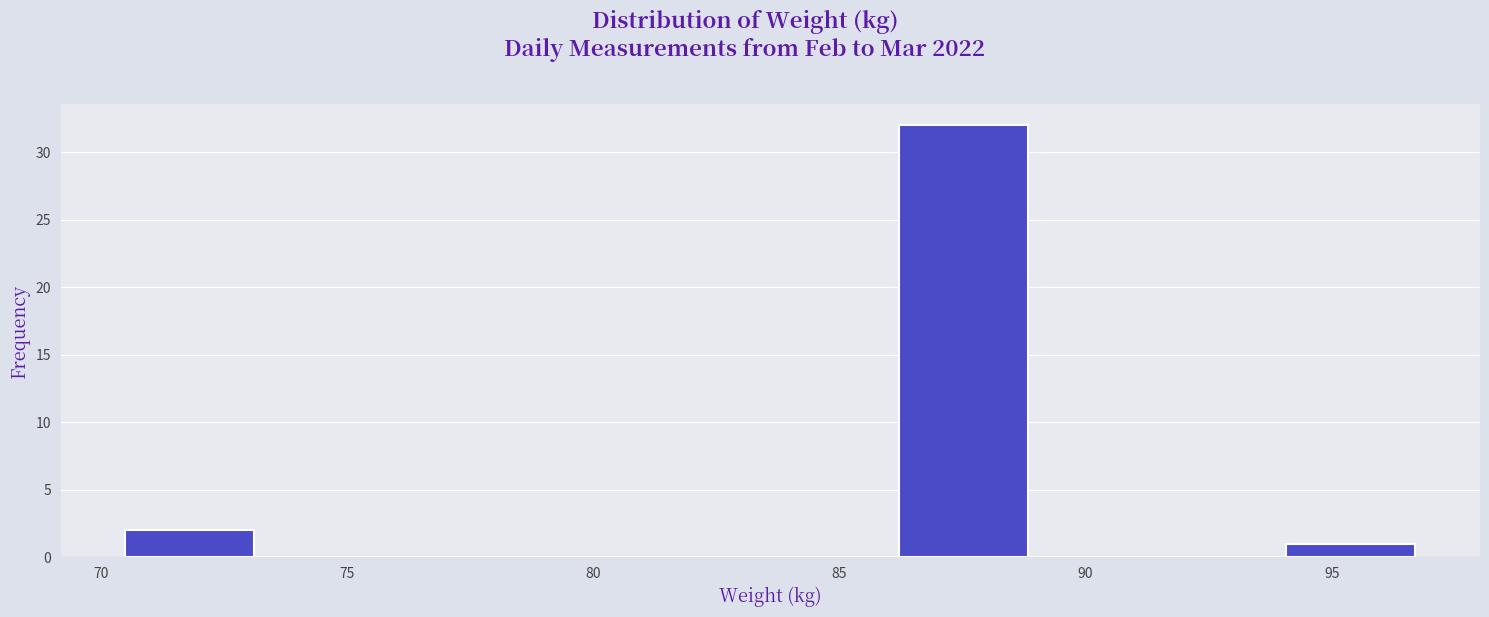

Reading left to right, list every bar in this chart as the range it spans on the x-axis followed by its height. Neither the bar edges nor the heights are printed on the chart, so give them approximately, as read against the axes.

70.5 to 73.0: 2
73.0 to 75.5: 0
75.5 to 78.5: 0
78.5 to 81.0: 0
81.0 to 83.5: 0
83.5 to 86.0: 0
86.0 to 89.0: 32
89.0 to 91.5: 0
91.5 to 94.0: 0
94.0 to 96.5: 1